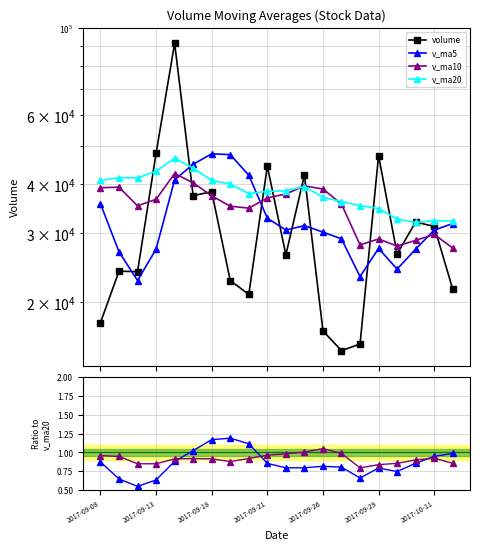

Which series has the widest spread of values?

volume